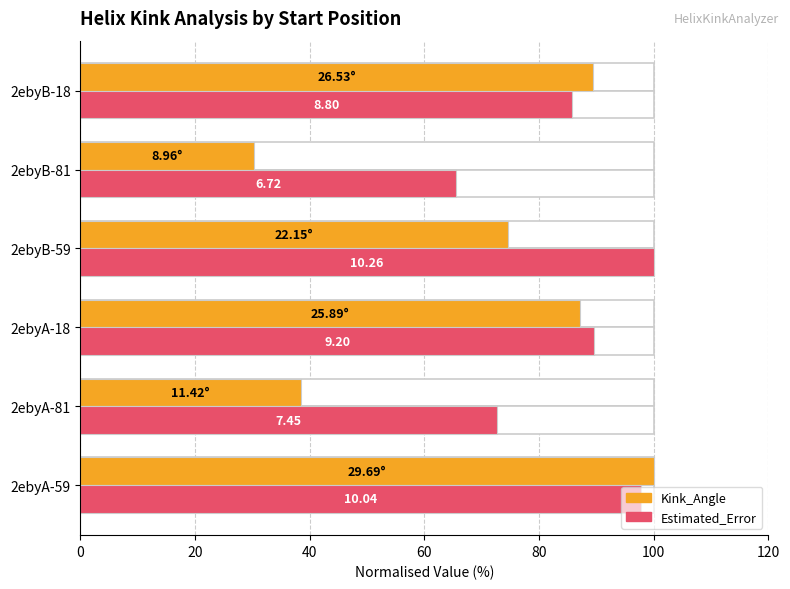

Is the value of Kink_Angle (normalised) at 2ebyB-59 greater than the value of Estimated_Error (normalised) at 2ebyA-59?

No